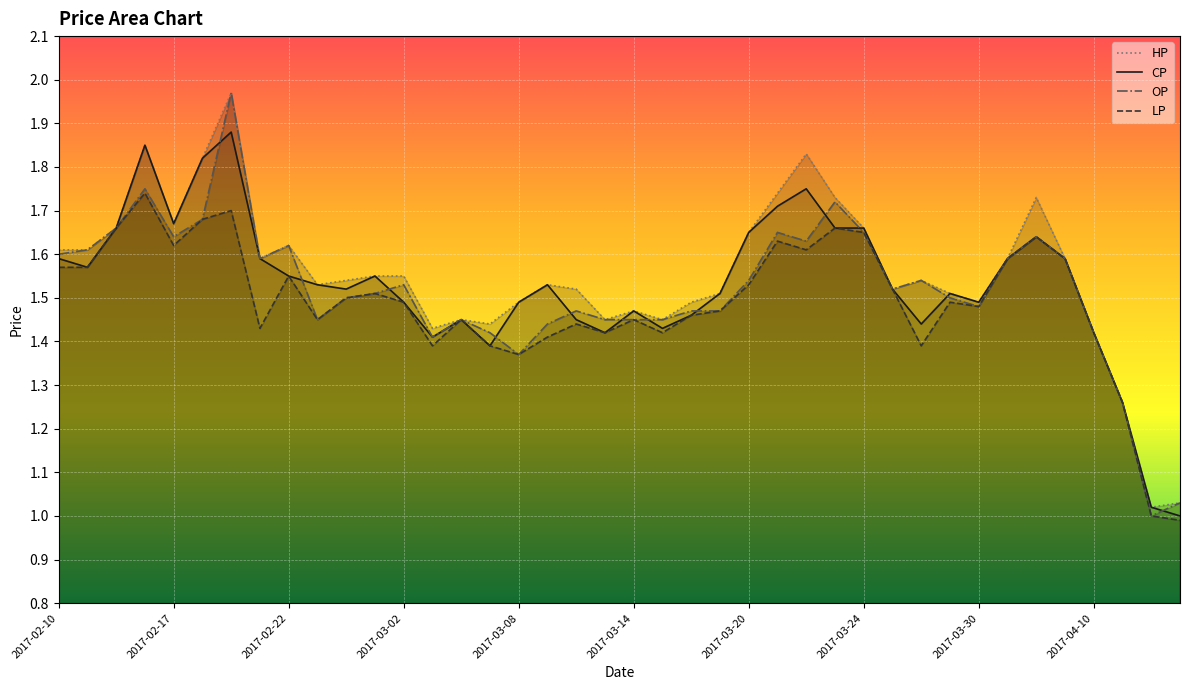

Which series has the largest total across all categories?

HP